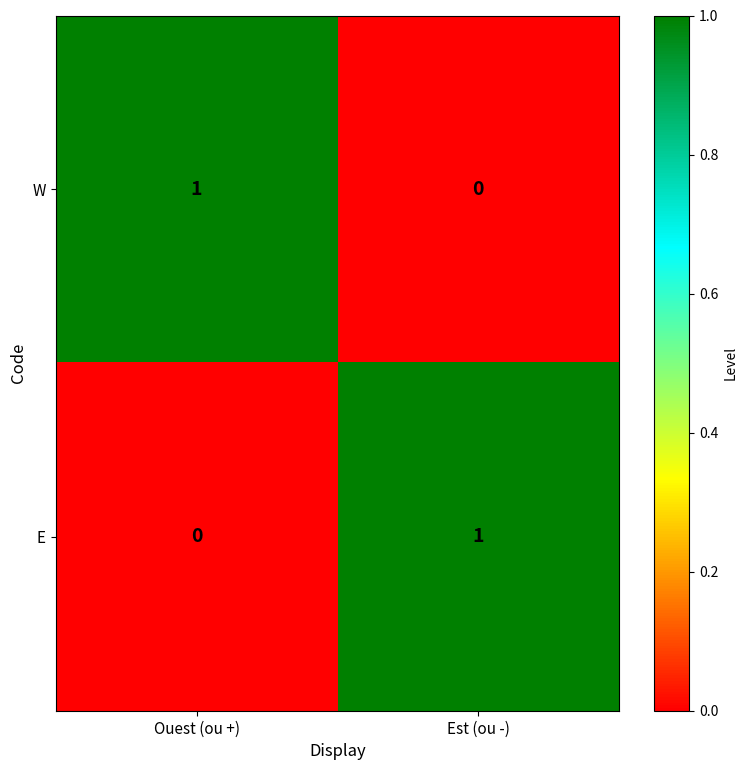

The W series shows 1 at Est (ou -). True or false?

False